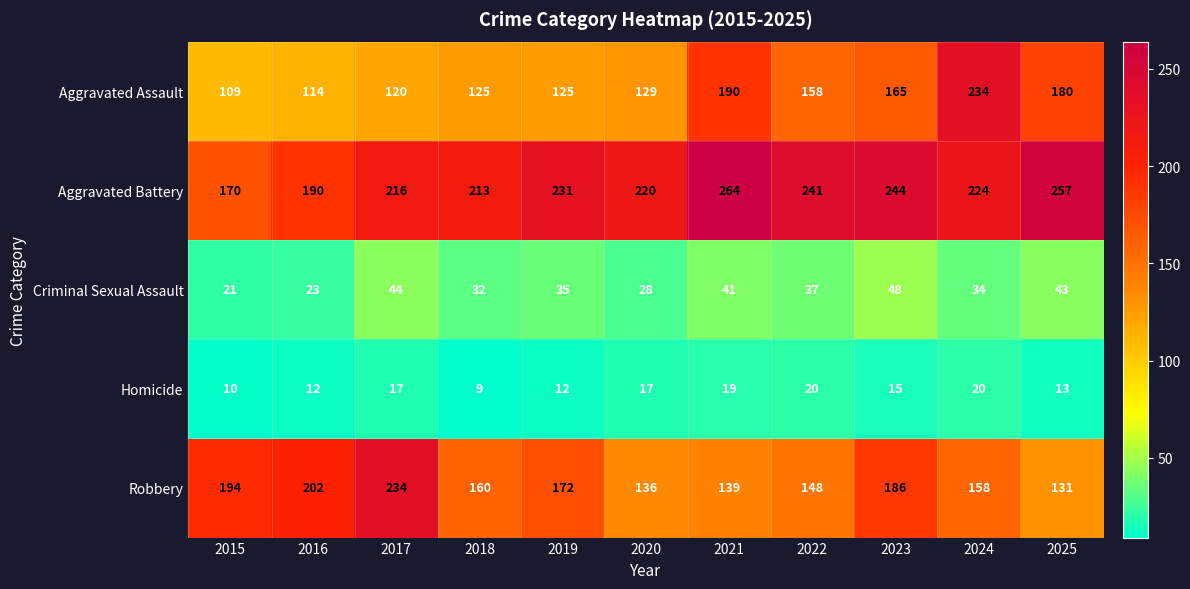

True or false: Homicide has a value of 20 at 2022.

True